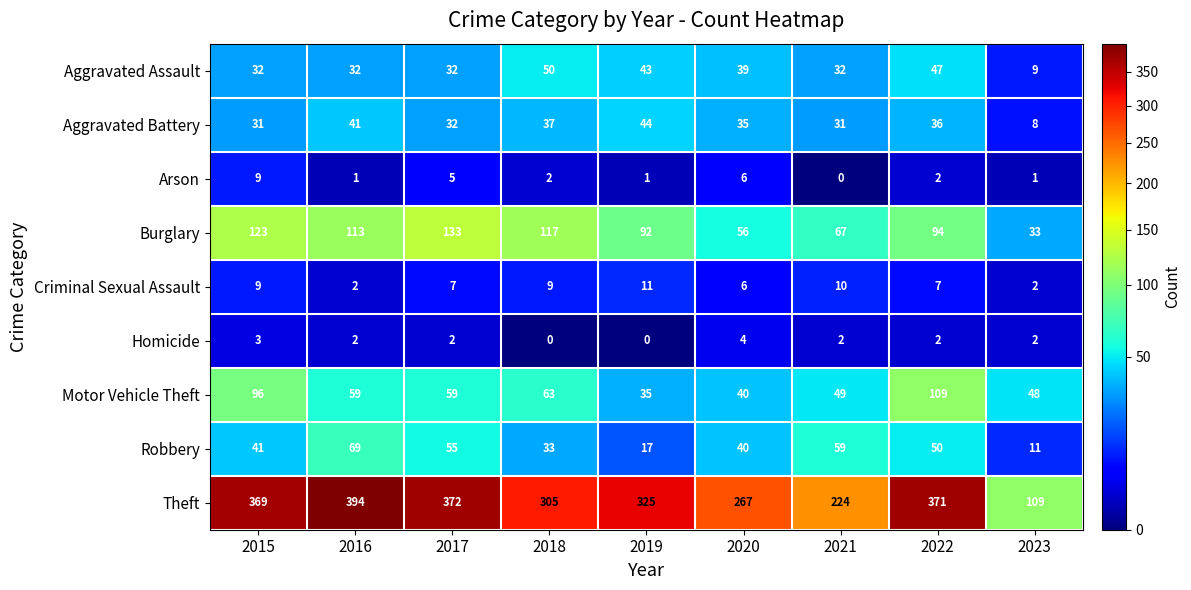

What is the difference between the maximum and minimum values in the Criminal Sexual Assault series?

9